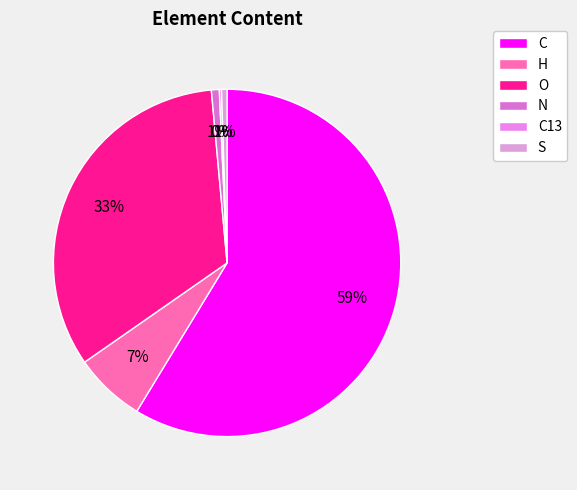

Is it true that C is 48% of the pie?

False